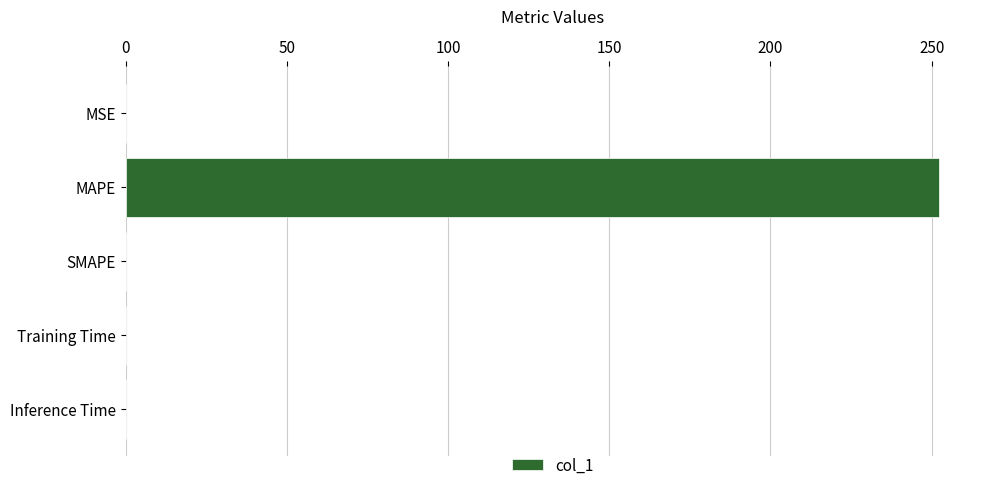

The chart shows a value of 252.4 at MAPE. True or false?

True